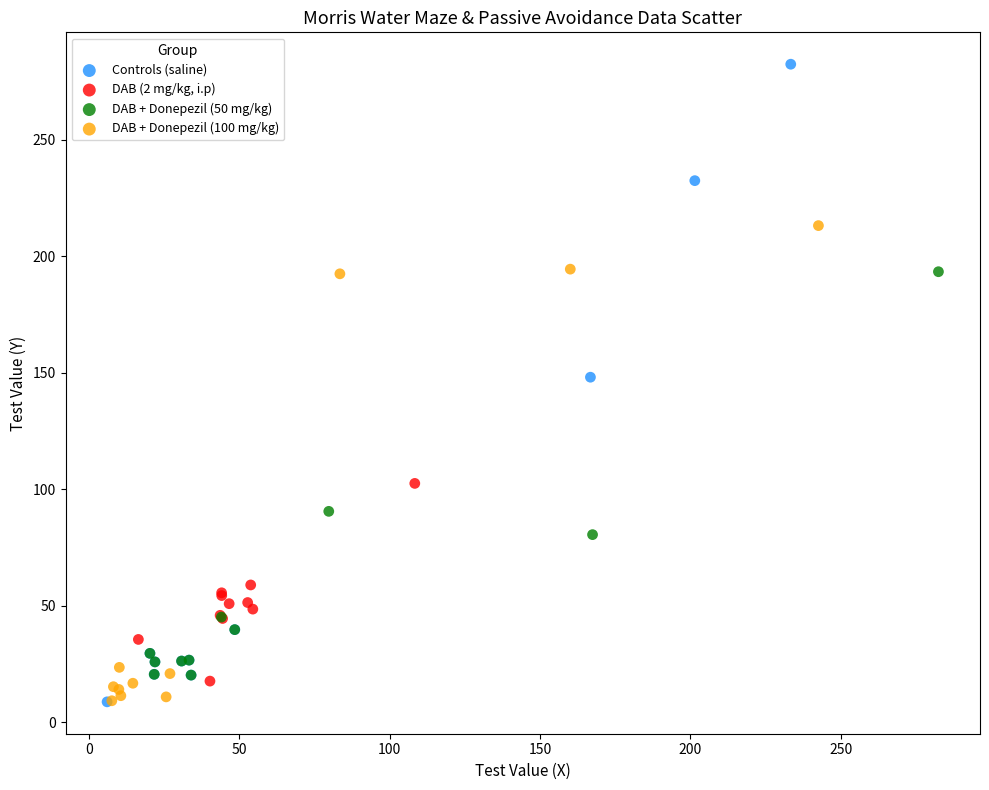

Which series has the widest spread of Y values?

Controls (saline)